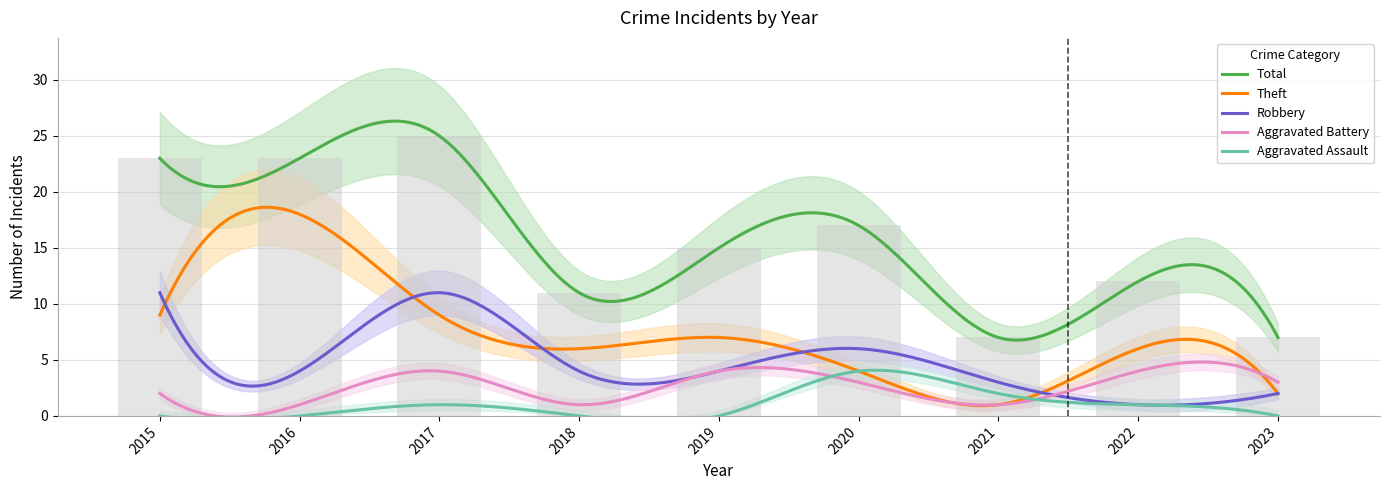

What is the sum of all Total values?

140